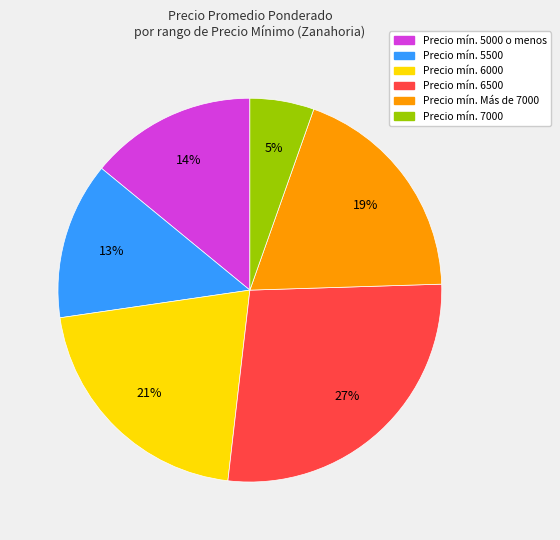

Is there a majority slice in this chart?

No